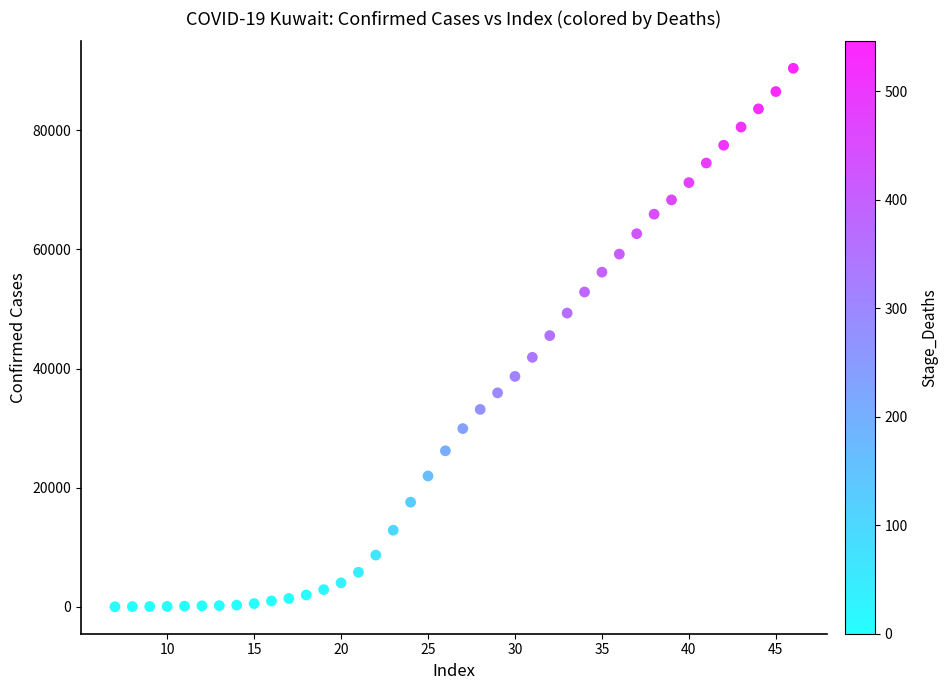

What is the range of Y values (max minus min)?

90376